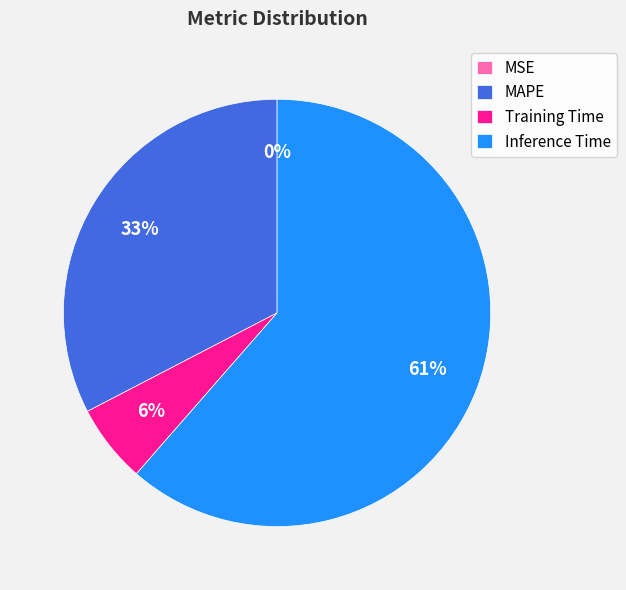

Between MSE and Training Time, which is larger?

Training Time